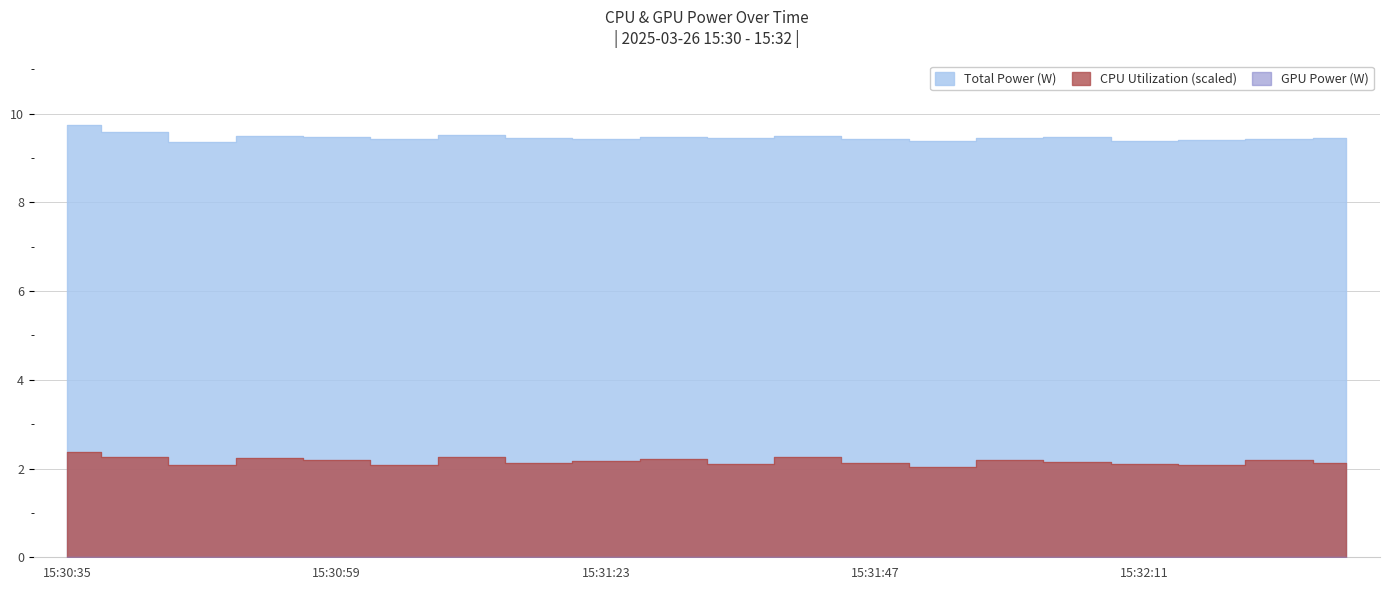

What is the label of the 20th point from the right?

15:30:35